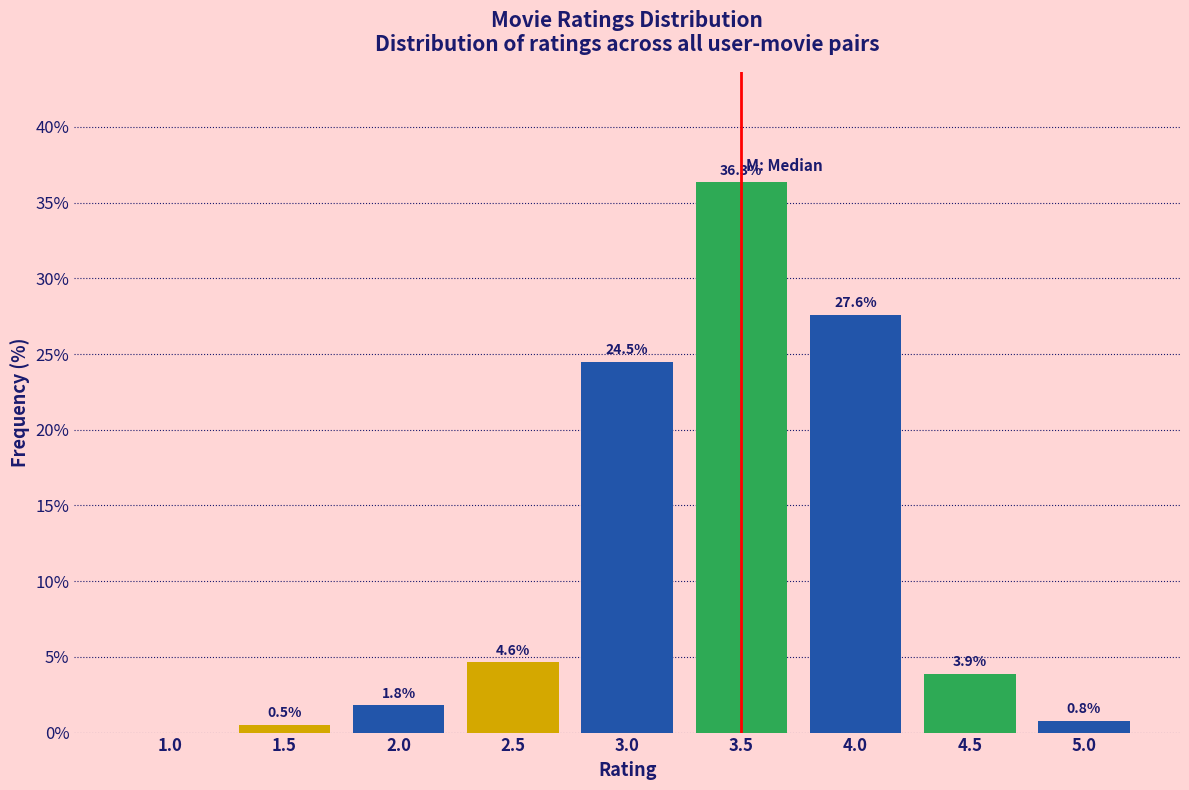

Which range on the x-axis has the tallest bar?

3.25 to 3.75